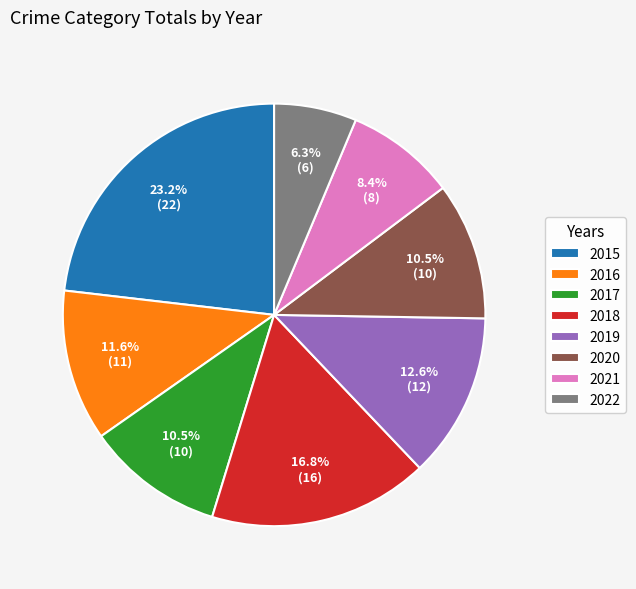

What is the smallest slice in the pie chart?

2022